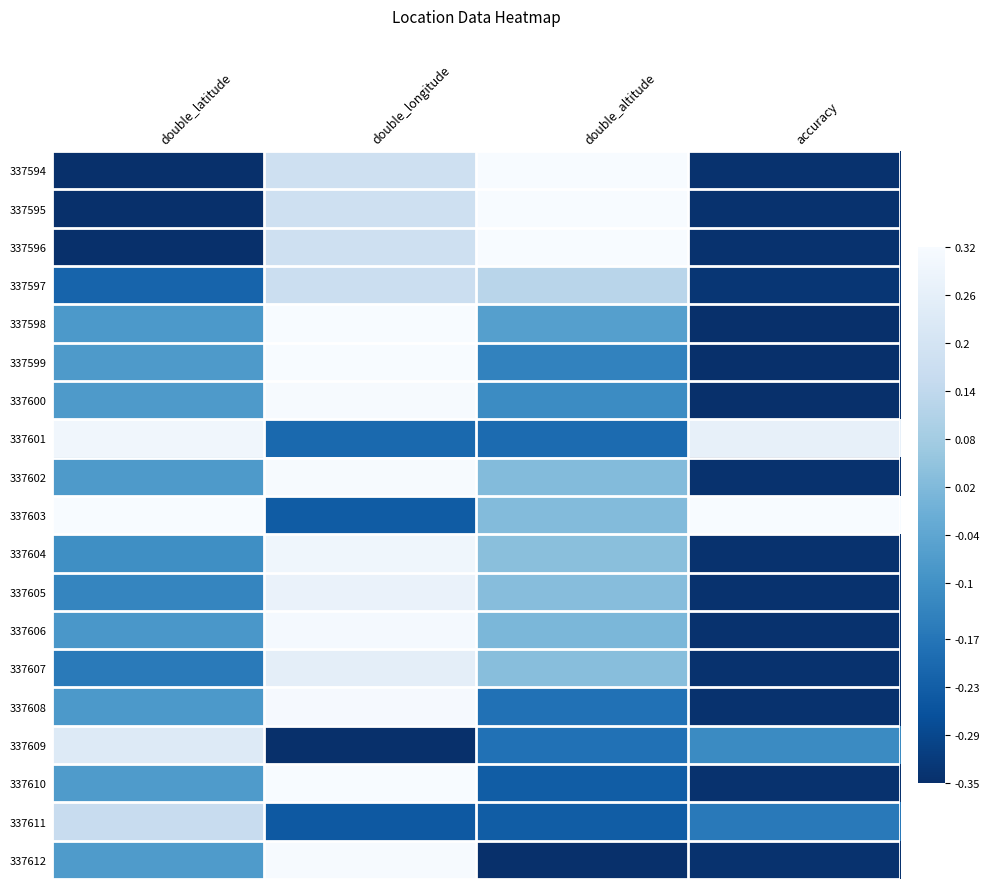

Reading left to right, what are all the values shown in this chart?

337594: double_latitude=-0.3	double_longitude=0.2	double_altitude=0.3	accuracy=-0.3
337595: double_latitude=-0.3	double_longitude=0.2	double_altitude=0.3	accuracy=-0.3
337596: double_latitude=-0.3	double_longitude=0.2	double_altitude=0.3	accuracy=-0.3
337597: double_latitude=-0.2	double_longitude=0.2	double_altitude=0.1	accuracy=-0.3
337598: double_latitude=-0.1	double_longitude=0.3	double_altitude=-0.1	accuracy=-0.3
337599: double_latitude=-0.1	double_longitude=0.3	double_altitude=-0.1	accuracy=-0.3
337600: double_latitude=-0.1	double_longitude=0.3	double_altitude=-0.1	accuracy=-0.3
337601: double_latitude=0.3	double_longitude=-0.2	double_altitude=-0.2	accuracy=0.3
337602: double_latitude=-0.1	double_longitude=0.3	double_altitude=0.0	accuracy=-0.3
337603: double_latitude=0.3	double_longitude=-0.2	double_altitude=0.0	accuracy=0.3
337604: double_latitude=-0.1	double_longitude=0.3	double_altitude=0.0	accuracy=-0.3
337605: double_latitude=-0.1	double_longitude=0.3	double_altitude=0.0	accuracy=-0.3
337606: double_latitude=-0.1	double_longitude=0.3	double_altitude=0.0	accuracy=-0.3
337607: double_latitude=-0.2	double_longitude=0.3	double_altitude=0.0	accuracy=-0.3
337608: double_latitude=-0.1	double_longitude=0.3	double_altitude=-0.2	accuracy=-0.3
337609: double_latitude=0.2	double_longitude=-0.3	double_altitude=-0.2	accuracy=-0.1
337610: double_latitude=-0.1	double_longitude=0.3	double_altitude=-0.2	accuracy=-0.3
337611: double_latitude=0.2	double_longitude=-0.2	double_altitude=-0.2	accuracy=-0.2
337612: double_latitude=-0.1	double_longitude=0.3	double_altitude=-0.3	accuracy=-0.3